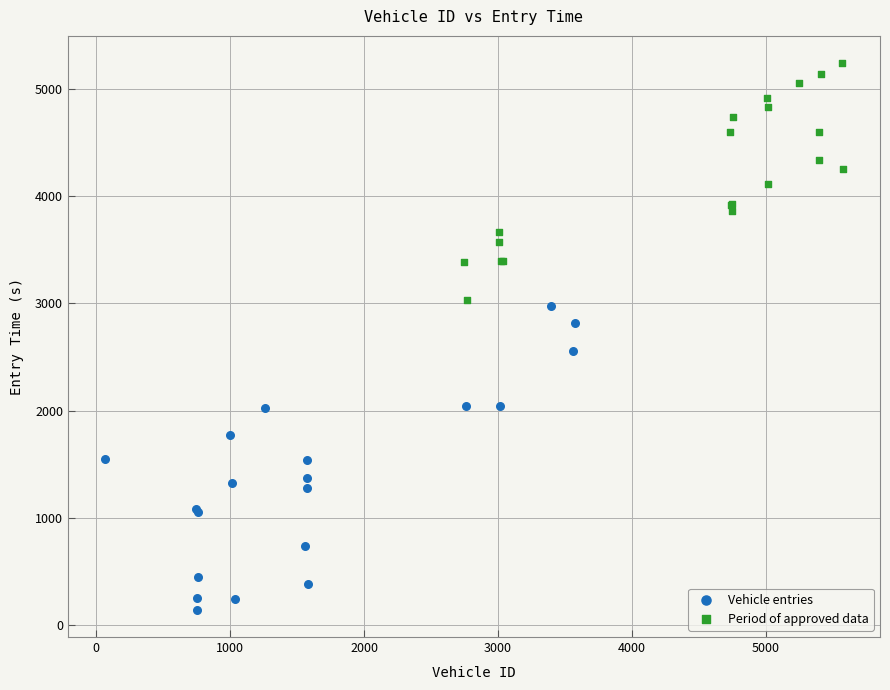

Which series has the widest spread of Y values?

Vehicle entries